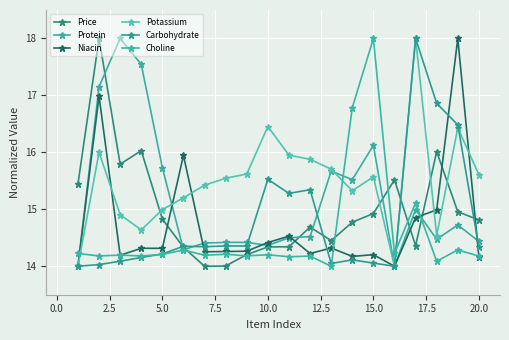

Count the number of categories in the chart.

20